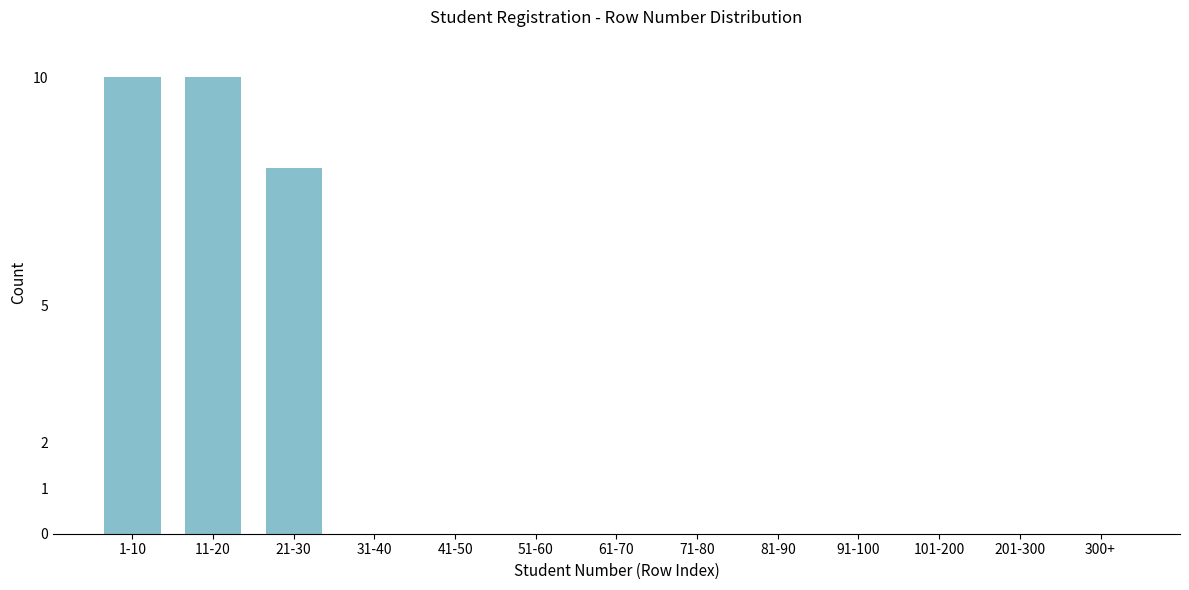

Reading left to right, transcribe all the data shown in this chart.

1-10=10	11-20=10	21-30=8	31-40=0	41-50=0	51-60=0	61-70=0	71-80=0	81-90=0	91-100=0	101-200=0	201-300=0	300+=0